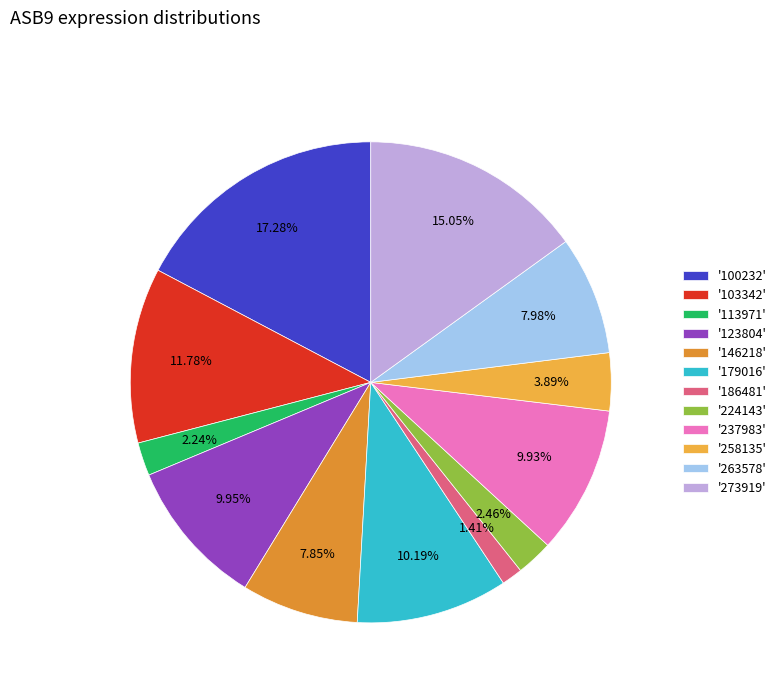

To the nearest percent, what is the average slice percentage?

8%